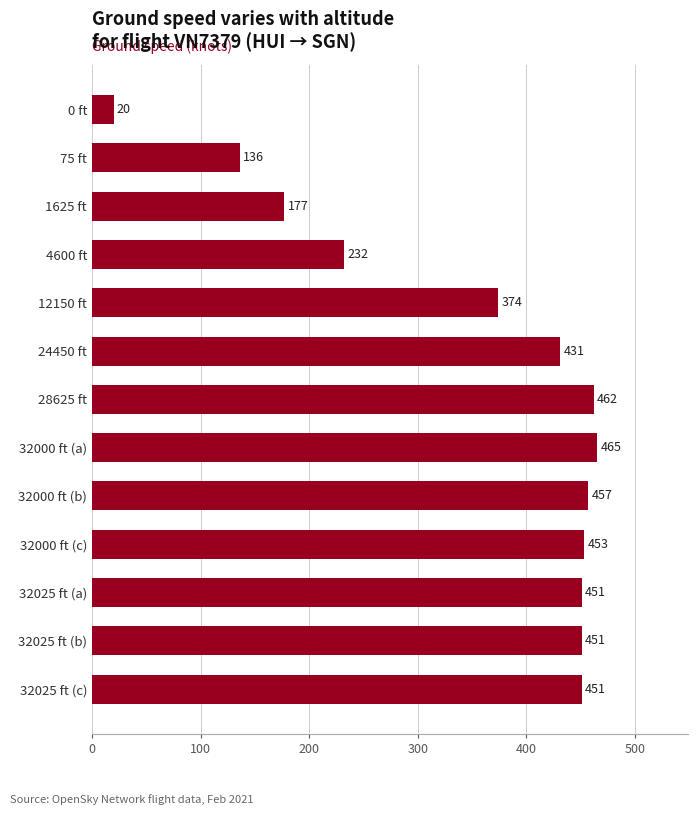

Does the chart contain stacked bars?

No